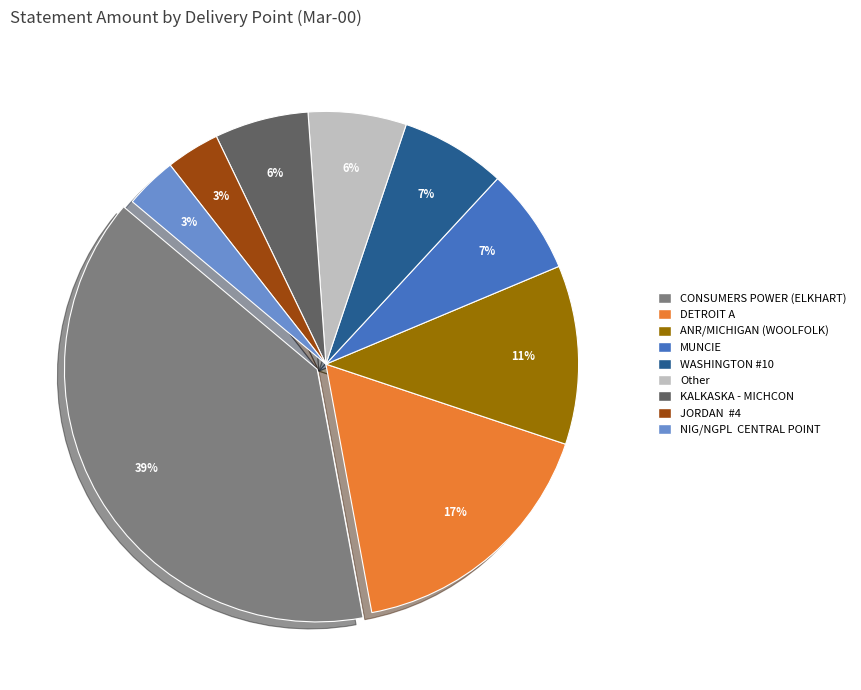

Is there any slice that represents more than half of the pie?

No